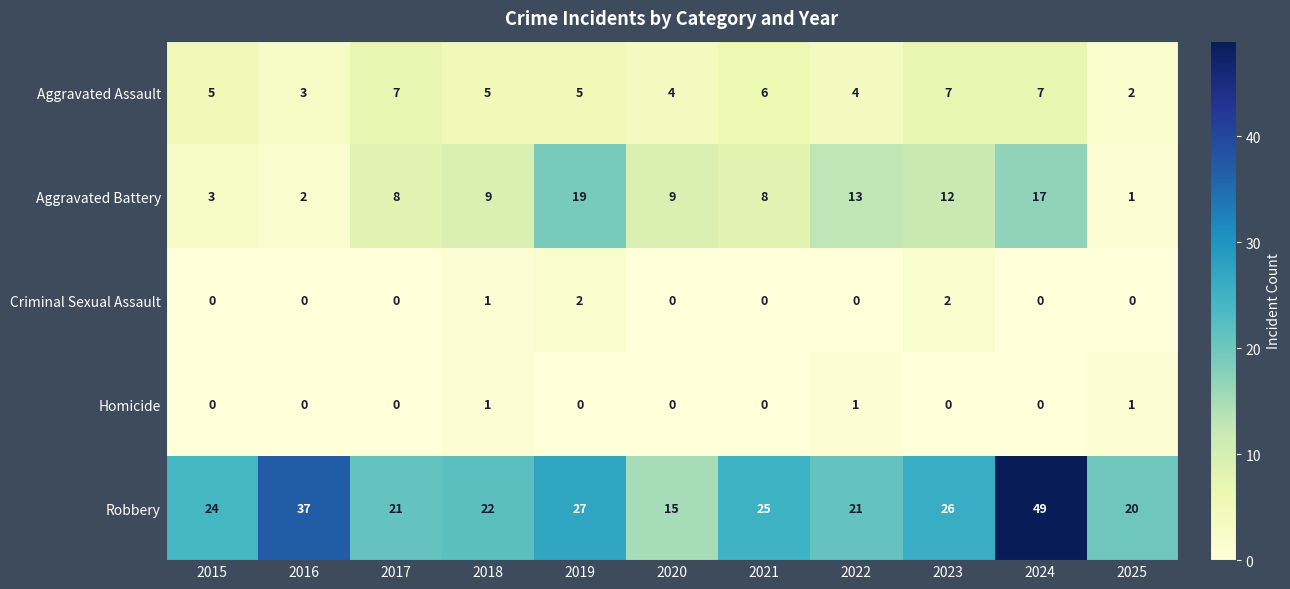

Which series changed the most between 2016 and 2019?

Aggravated Battery